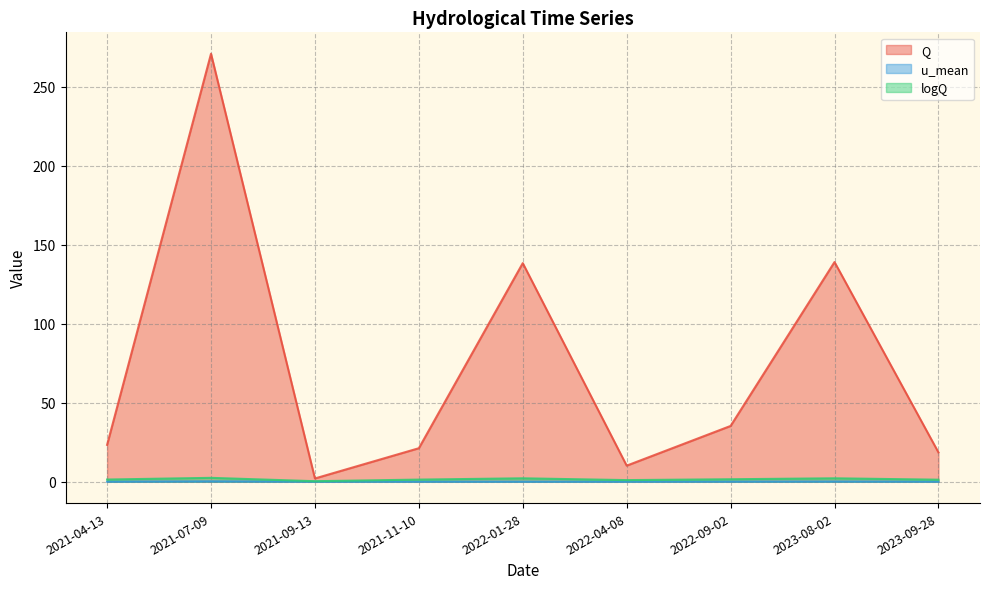

Between 2022-01-28 and 2021-11-10, which is larger?

2022-01-28